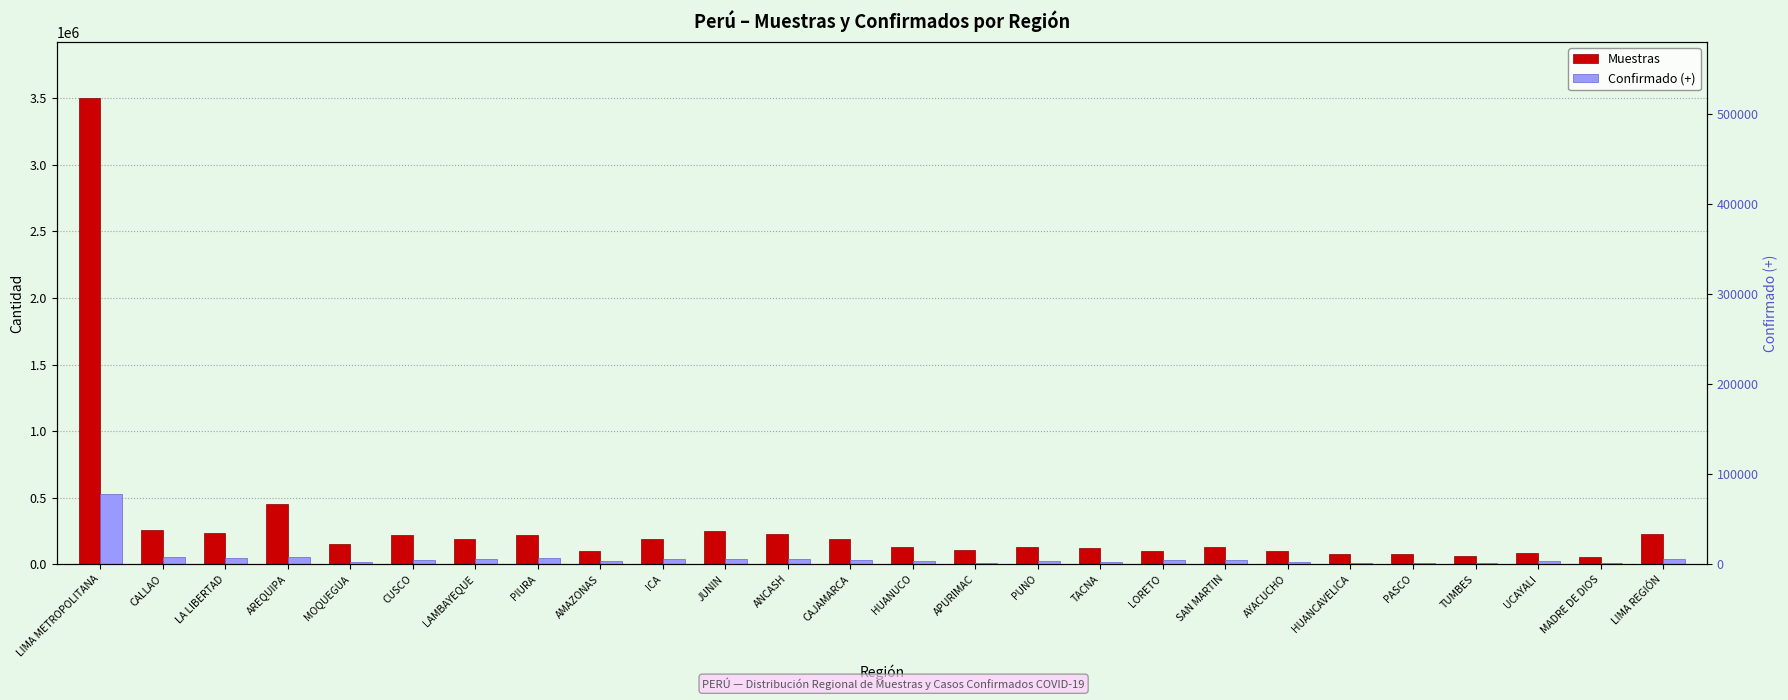

Which series changed the most between LAMBAYEQUE and PASCO?

Muestras